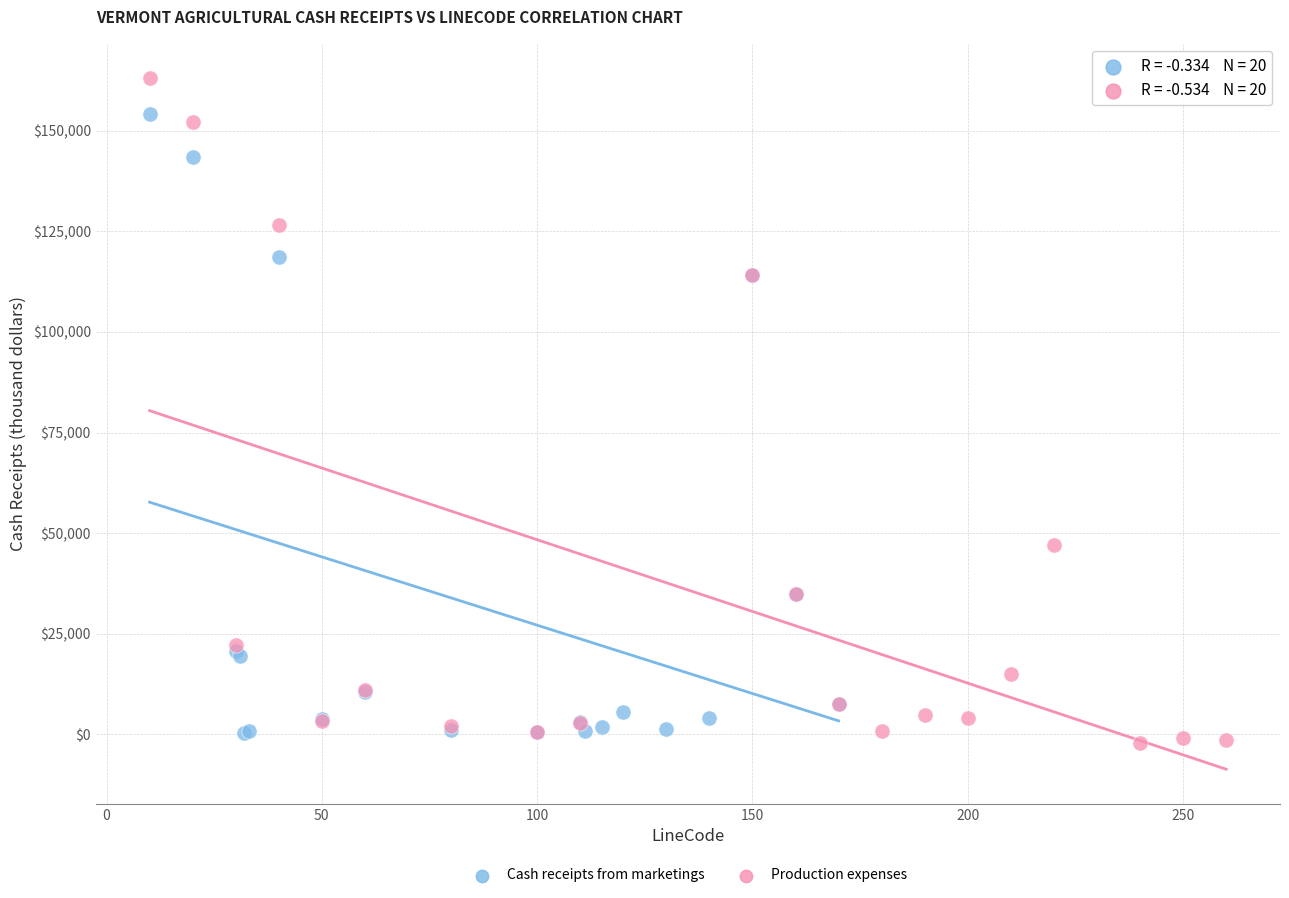

Which series has the largest Y range (max minus min)?

Production expenses